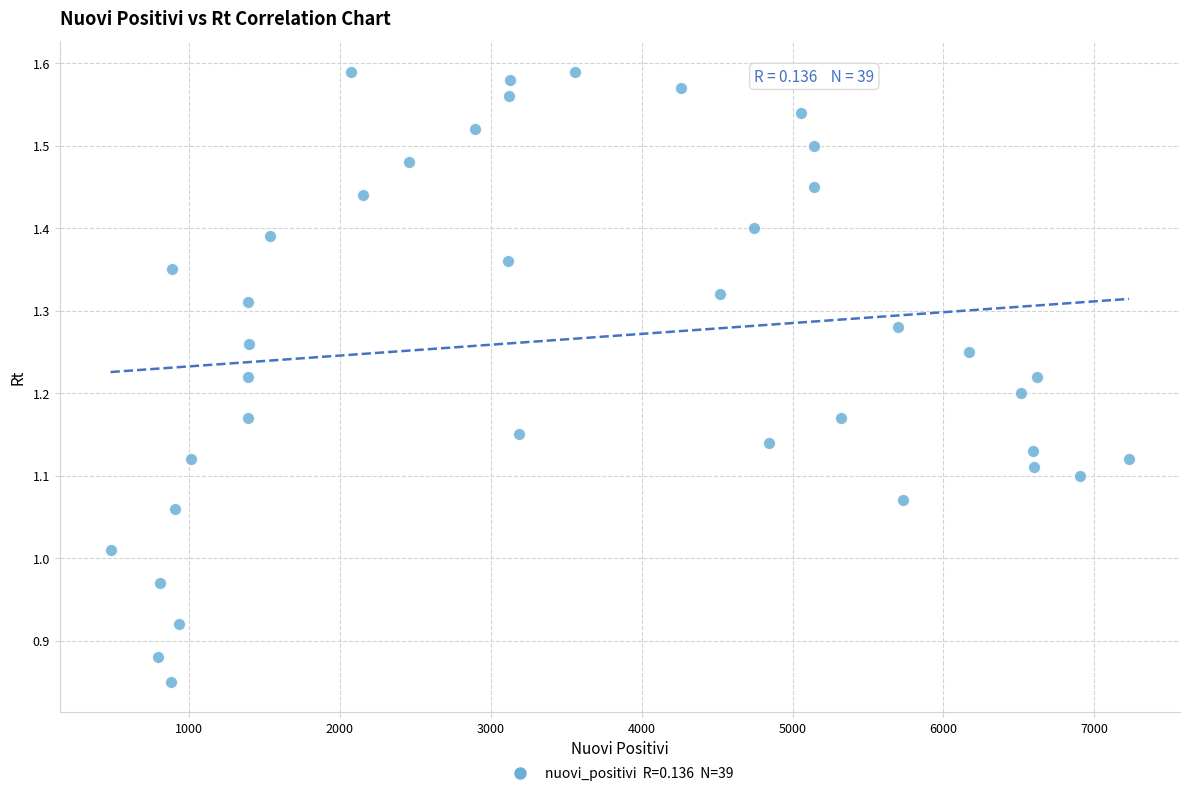

What is the range of Y values (max minus min)?

0.7